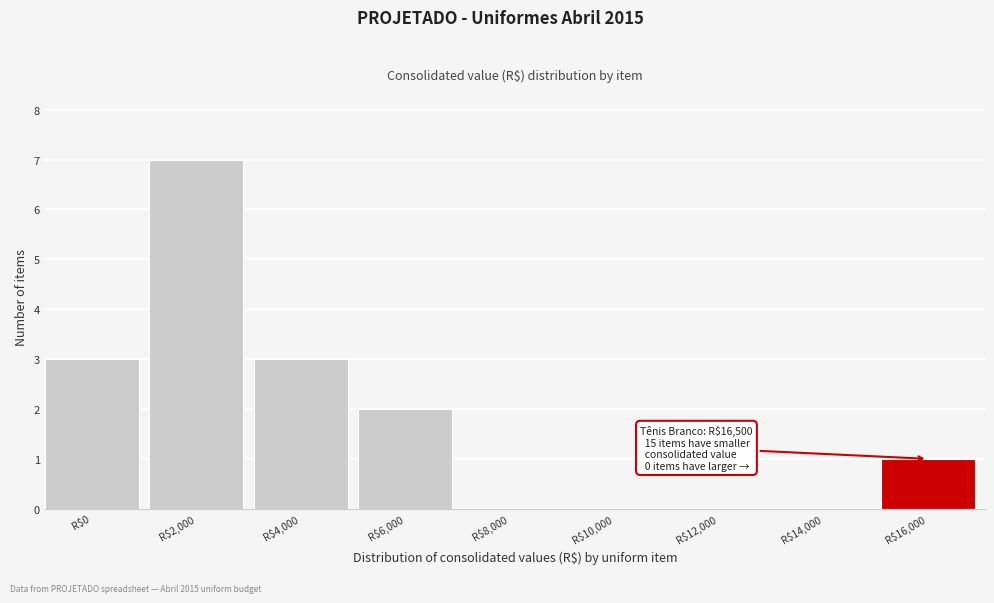

What is the sum of all values?

16